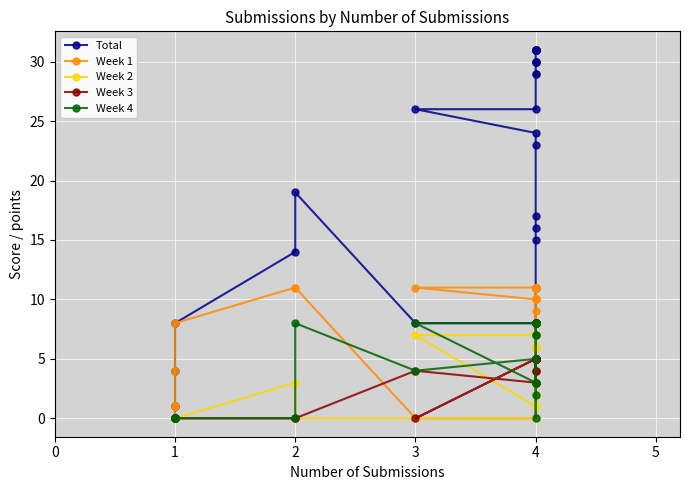

The value of Week 2 at 4 is 2. True or false?

False